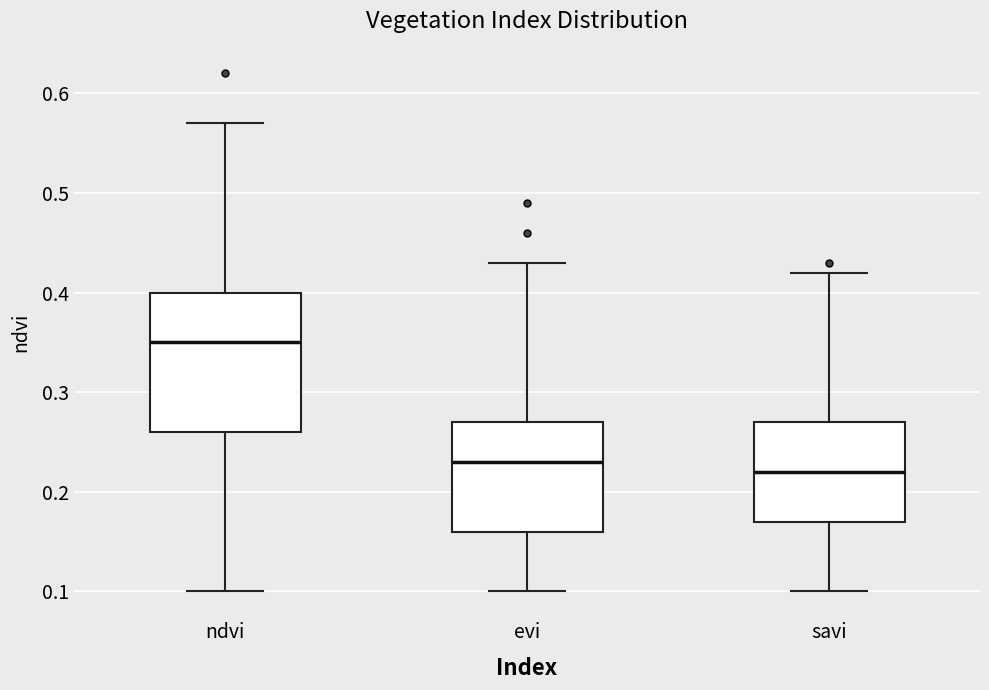

Which box has the highest median line?

ndvi